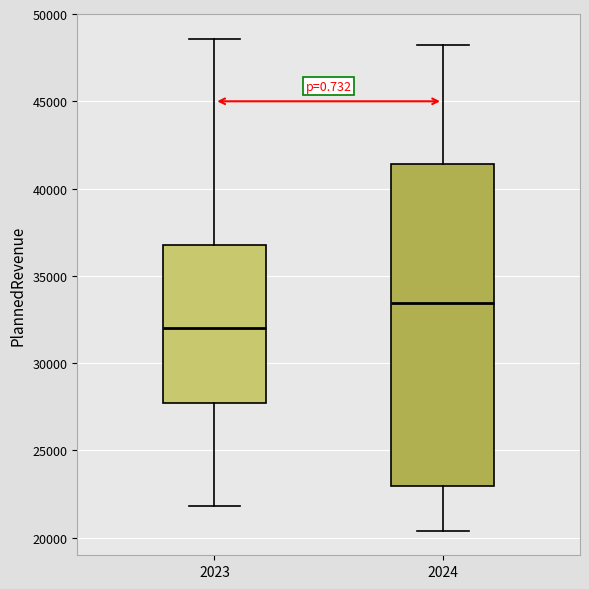

Reading left to right, transcribe this box plot: for each box, give where its median line is, the range the box spans, and where its two whiskers end, as read against the y-axis. The values are not printed on the chart, so give them approximately, as read against the axis.

2023: median 32000, box 27500 to 37000, whiskers 22000 to 48500
2024: median 33500, box 23000 to 41500, whiskers 20500 to 48000